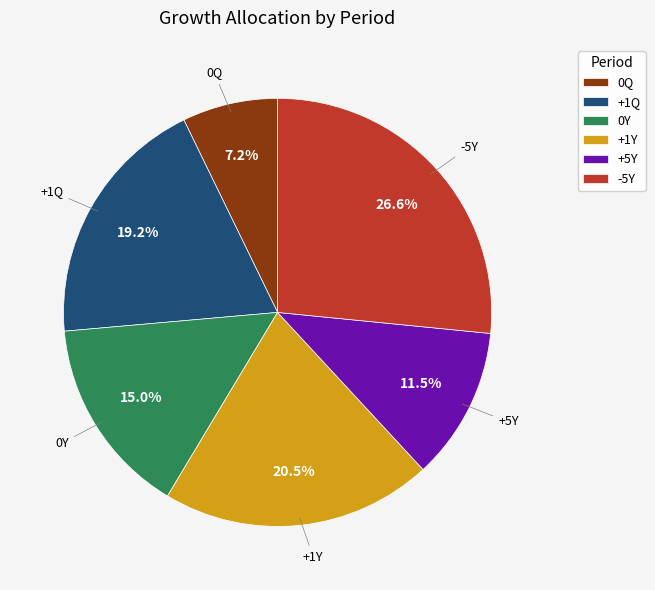

Combined, do 0Q and -5Y account for over 50%?

No